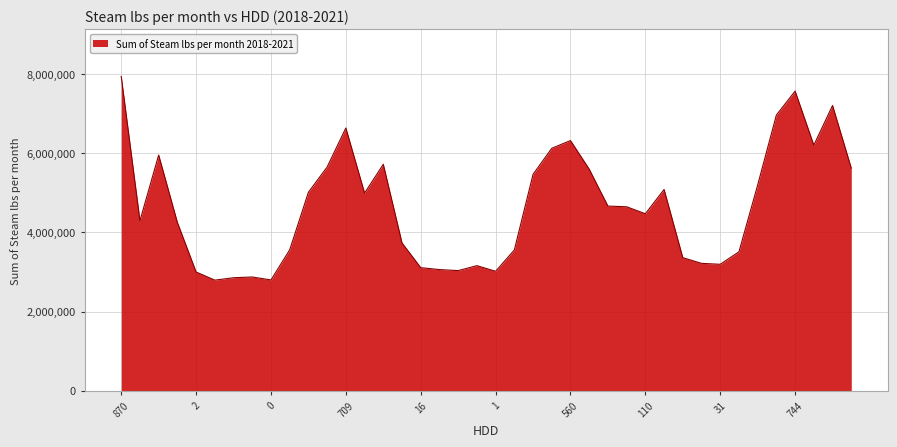

What is the difference between the maximum and minimum values?

5146132.6